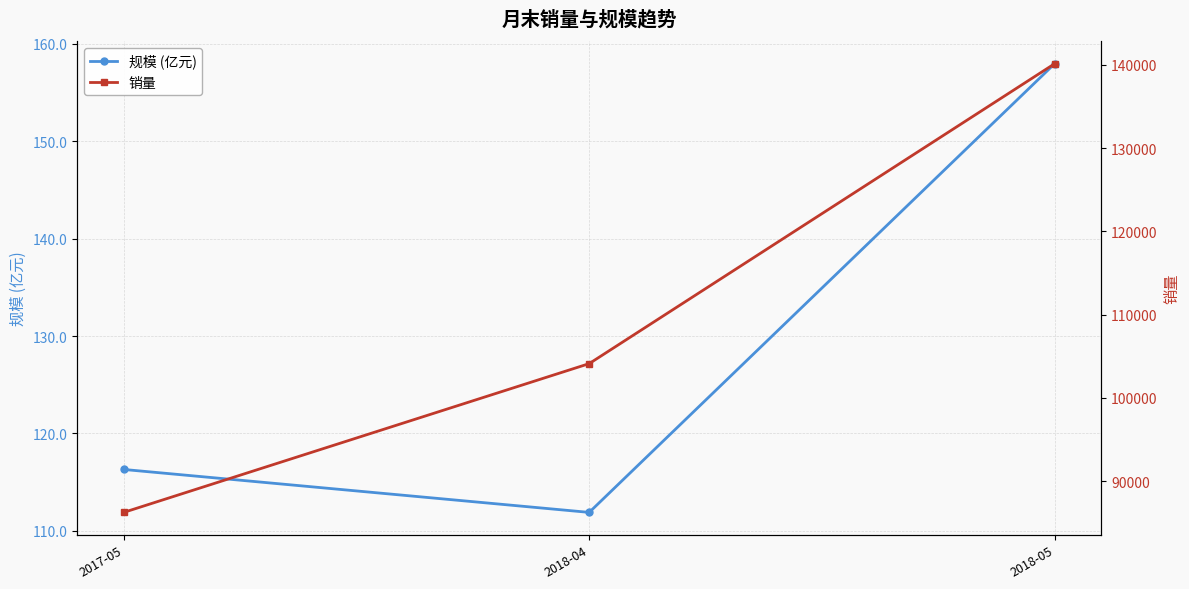

Reading right to left, list all the values displayed in this chart.

规模 (亿元): 2018-05=158.0	2018-04=111.9	2017-05=116.3
销量: 2018-05=140143.0	2018-04=104104.0	2017-05=86229.0